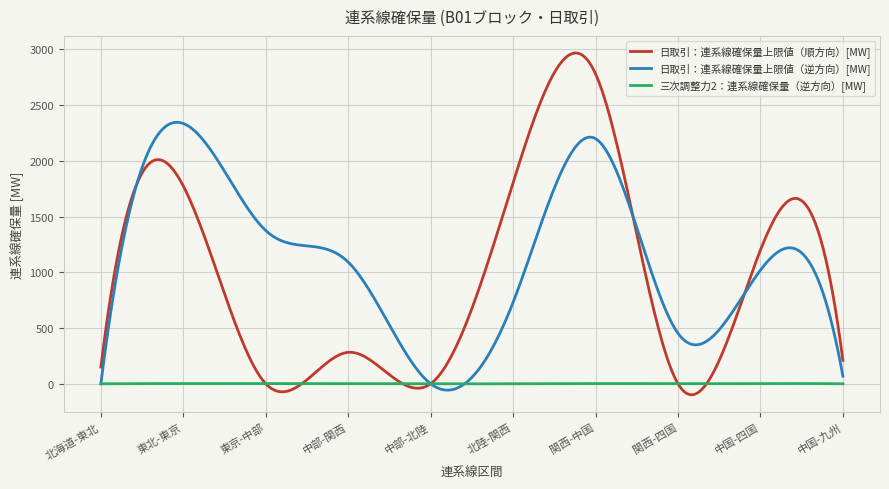

Rank the series by their maximum value, from highest to lowest.

日取引：連系線確保量上限値（順方向）[MW], 日取引：連系線確保量上限値（逆方向）[MW], 三次調整力2：連系線確保量（逆方向）[MW]